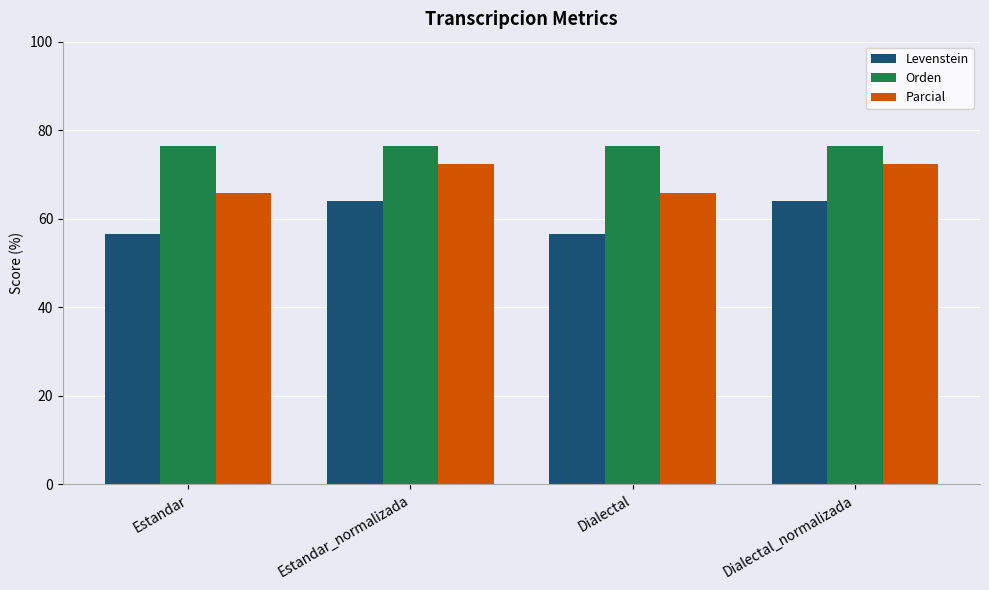

What is the maximum value shown in the chart?

76.5